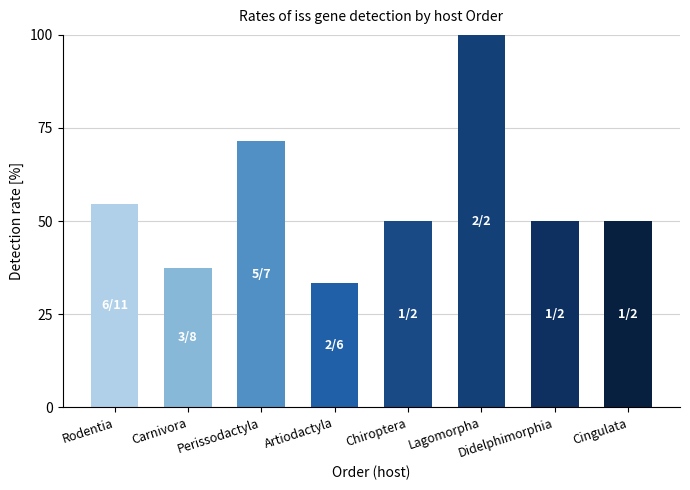

Which label corresponds to the smallest value in the chart?

Artiodactyla